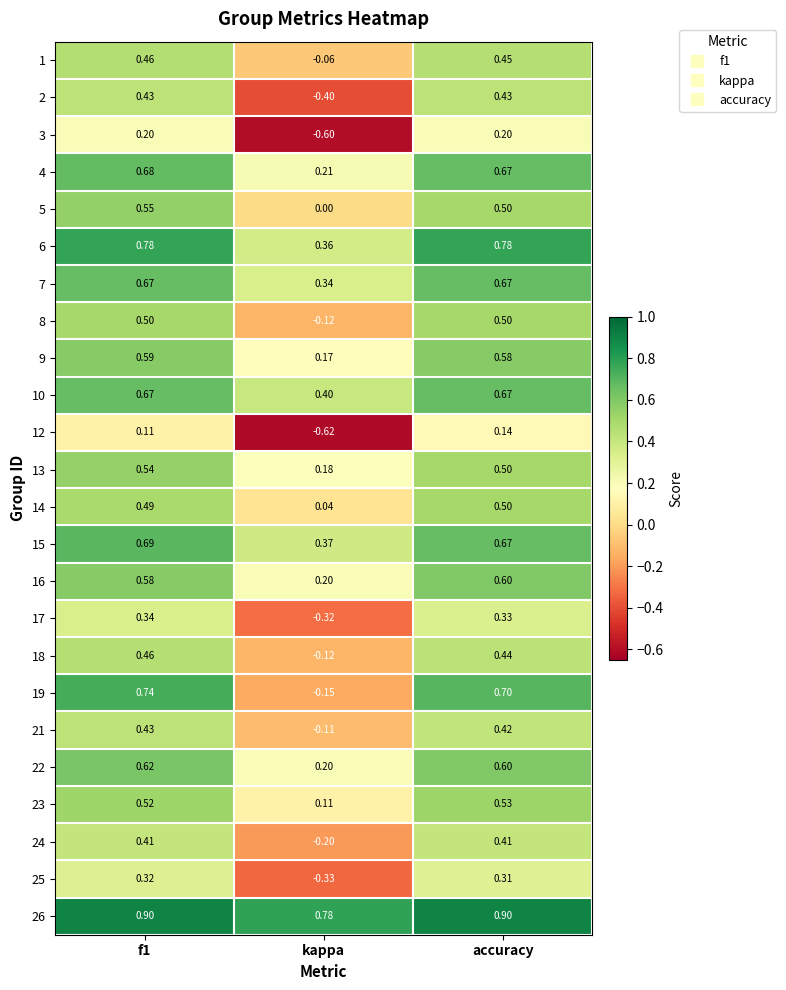

At which label is 15 closest to 0?

kappa